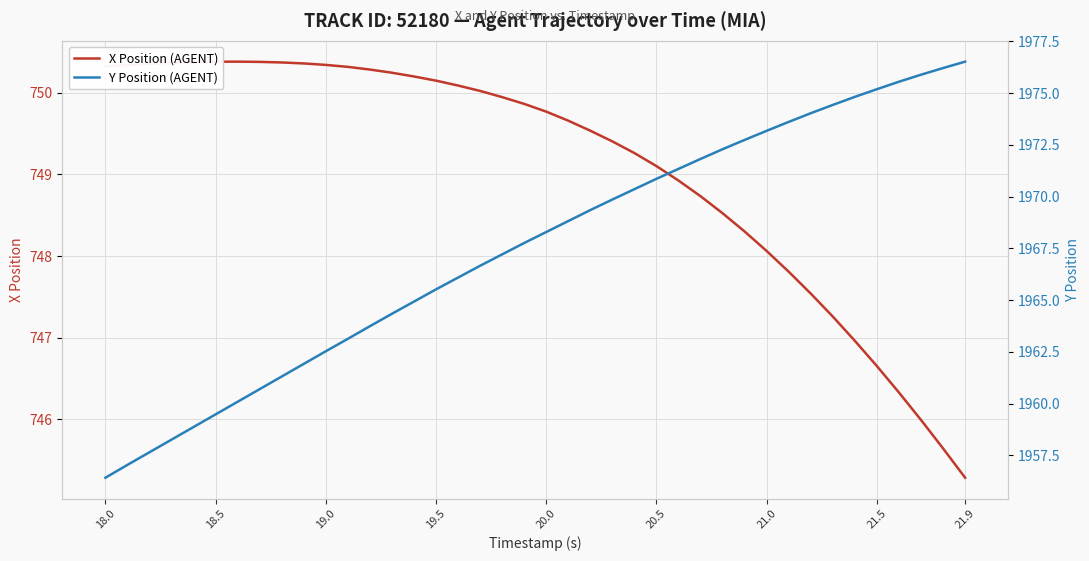

The value of X Position (AGENT) at 19.0 is 750.3. True or false?

True